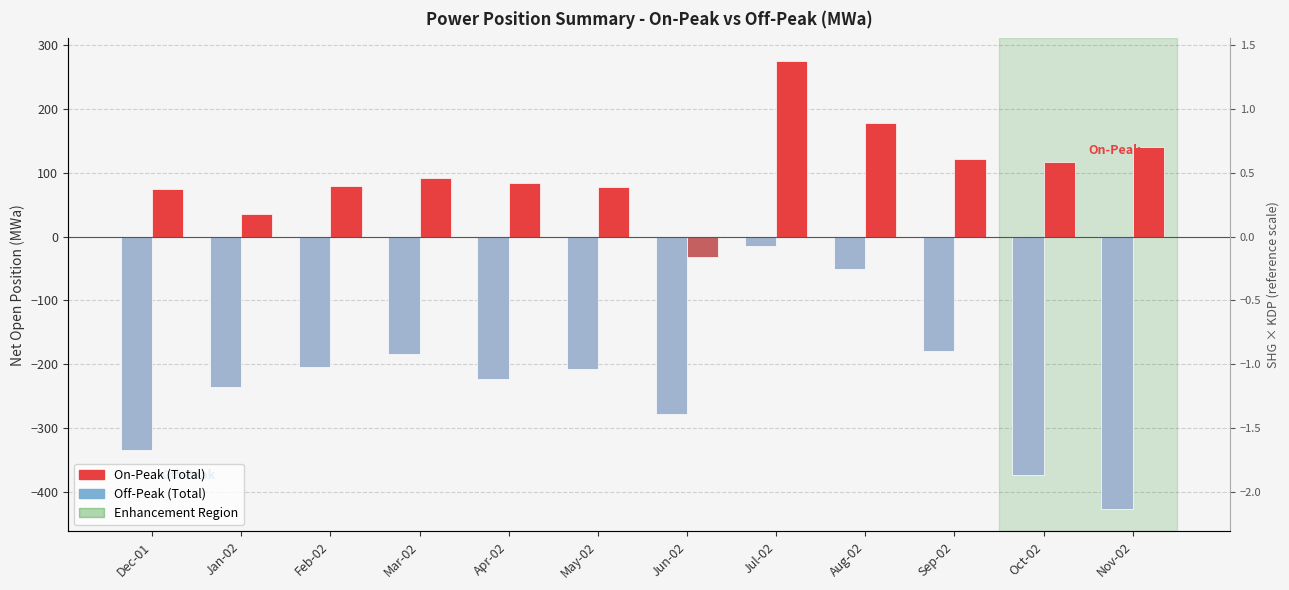

Between Dec-01 and Aug-02, which series saw the biggest shift?

Off-Peak